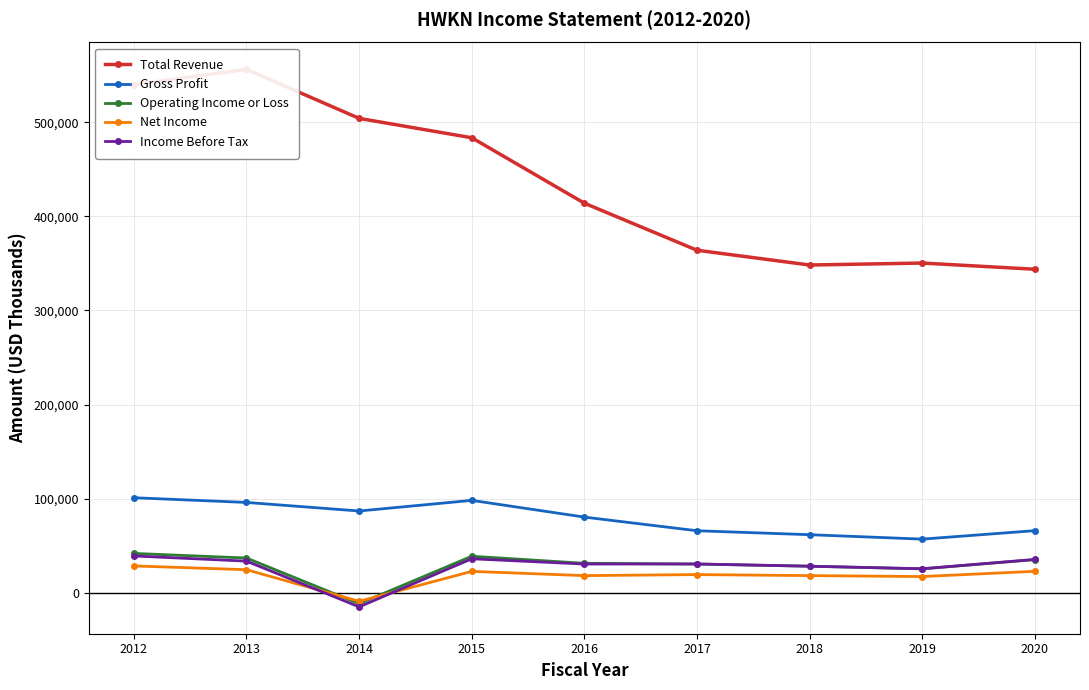

Reading left to right, extract all data points from this chart.

Total Revenue: 540200	556300	504200	483600	414000	364000	348300	350400	343800
Gross Profit: 100900	95900	86800	98100	80300	65800	61600	56900	65900
Operating Income or Loss: 41700	36800	-11800	38700	31200	30400	28100	25300	35100
Net Income: 28400	24400	-9200	22600	18100	19200	18100	17100	22700
Income Before Tax: 39000	33500	-15100	36000	30400	30500	28100	25400	35300